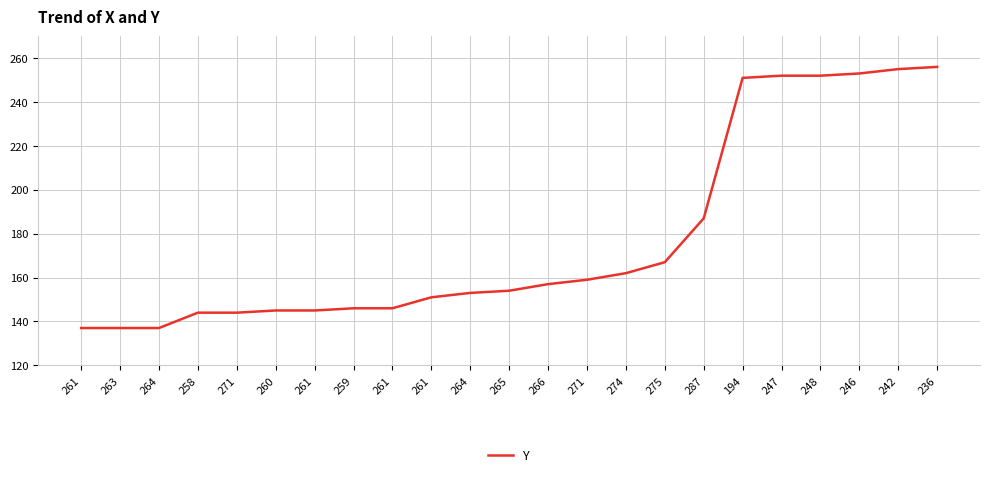

Does the chart have visible grid lines?

Yes